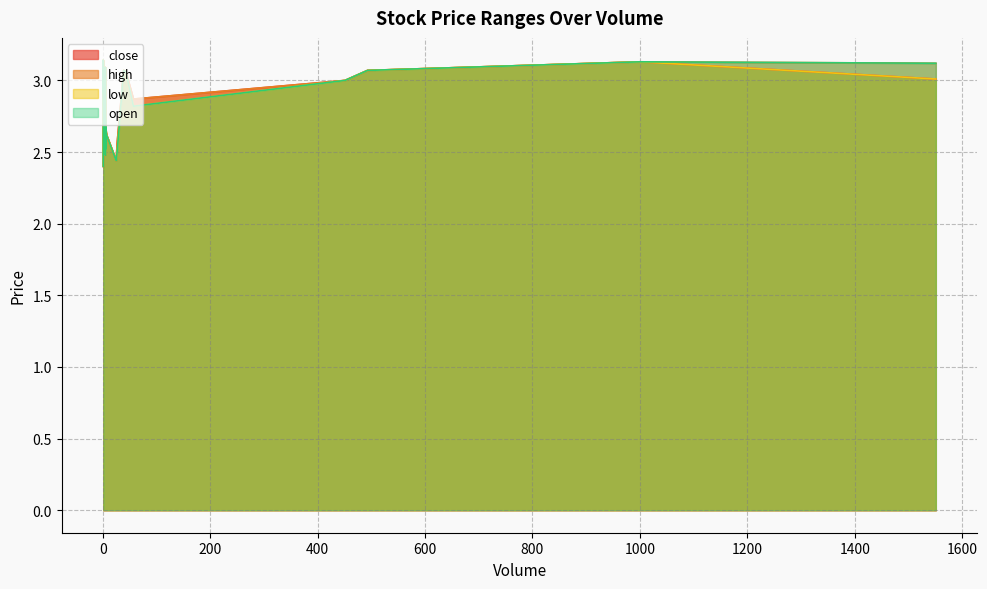

True or false: open has more than 0 interior local peaks.

True